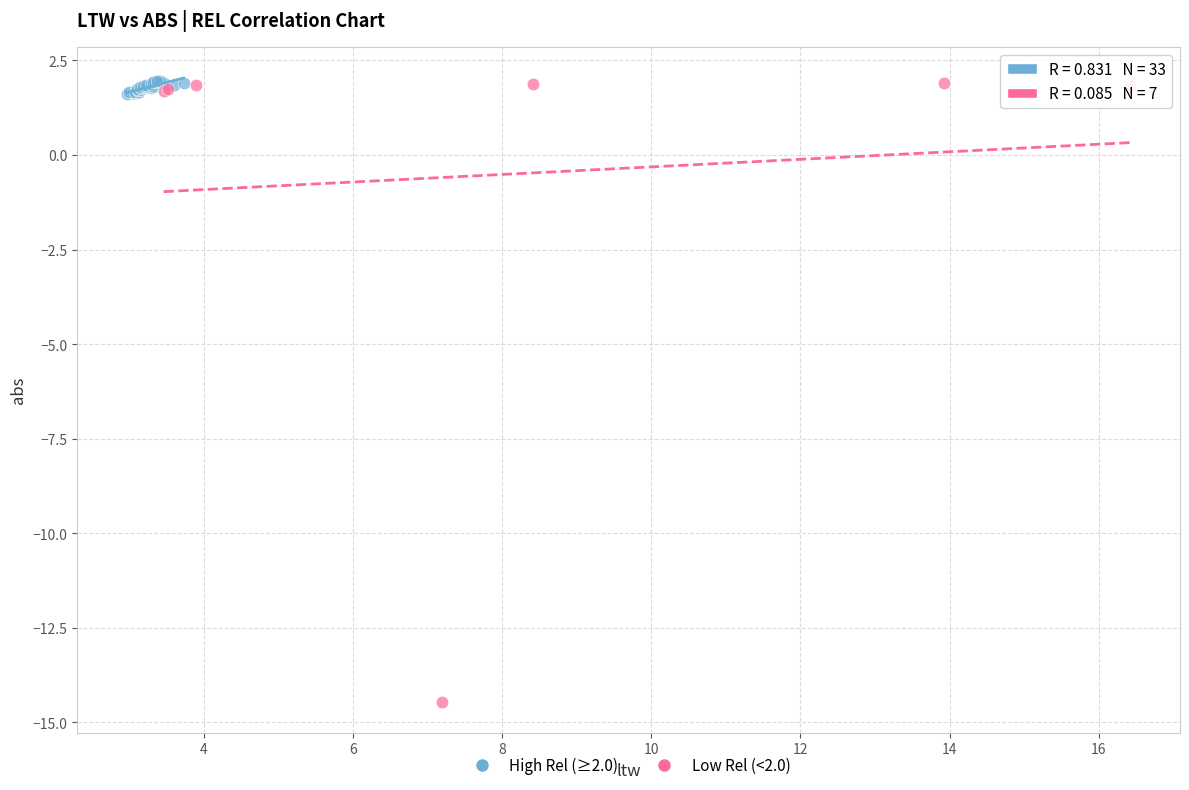

Which series contains the lowest Y value?

Low Rel (<2.0)